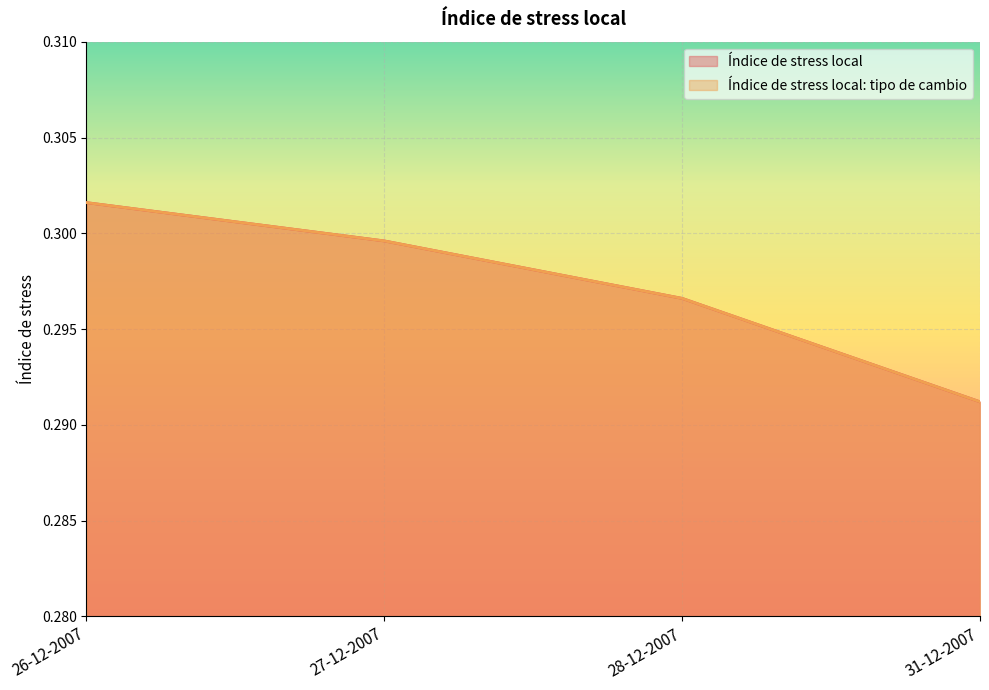

What is the minimum value shown in the chart?

0.3